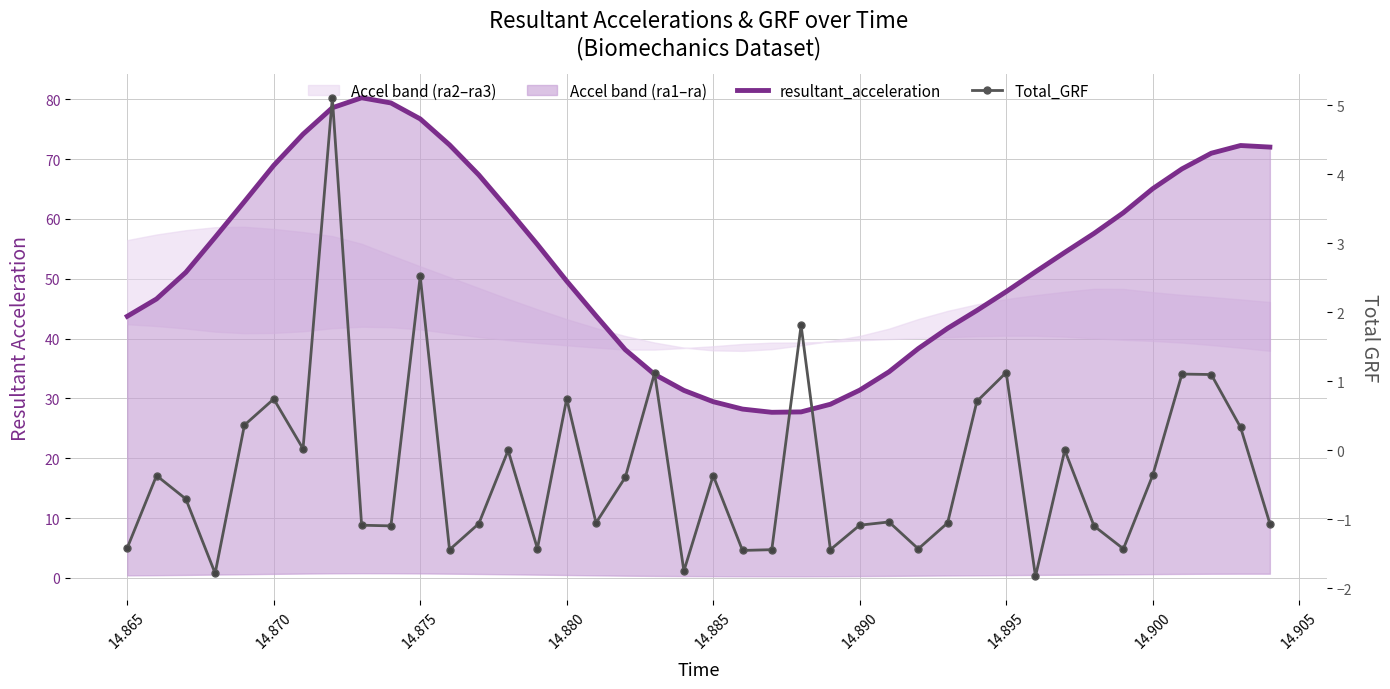

How many interior local peaks does the resultant_acceleration series have?

2